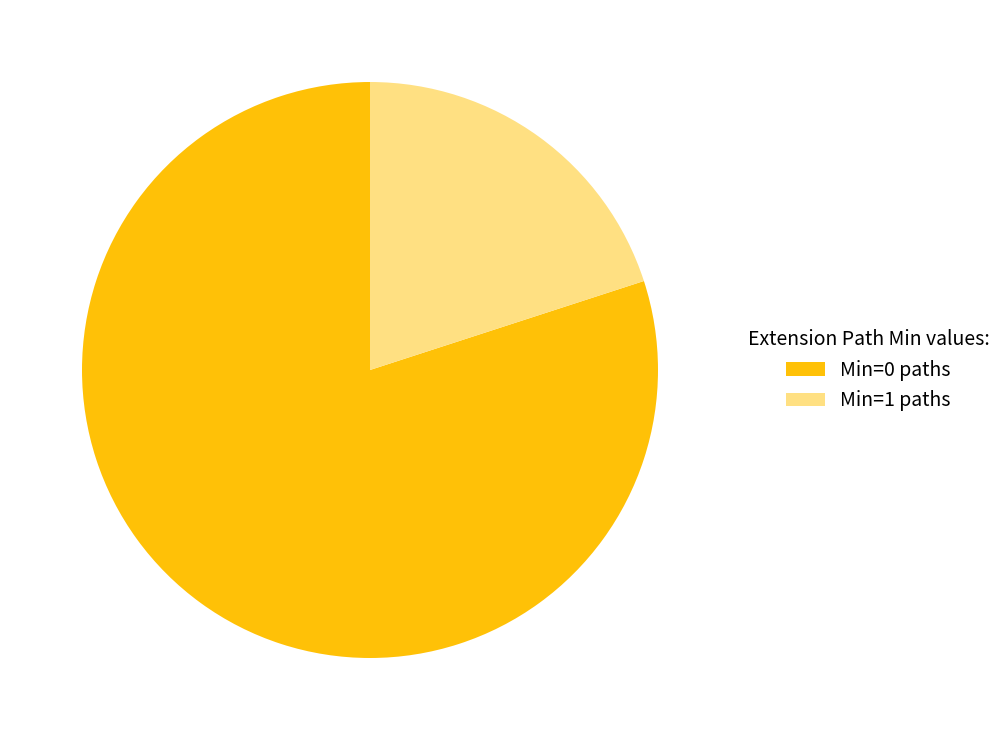

Which slice represents more than half of the pie?

Min=0 paths